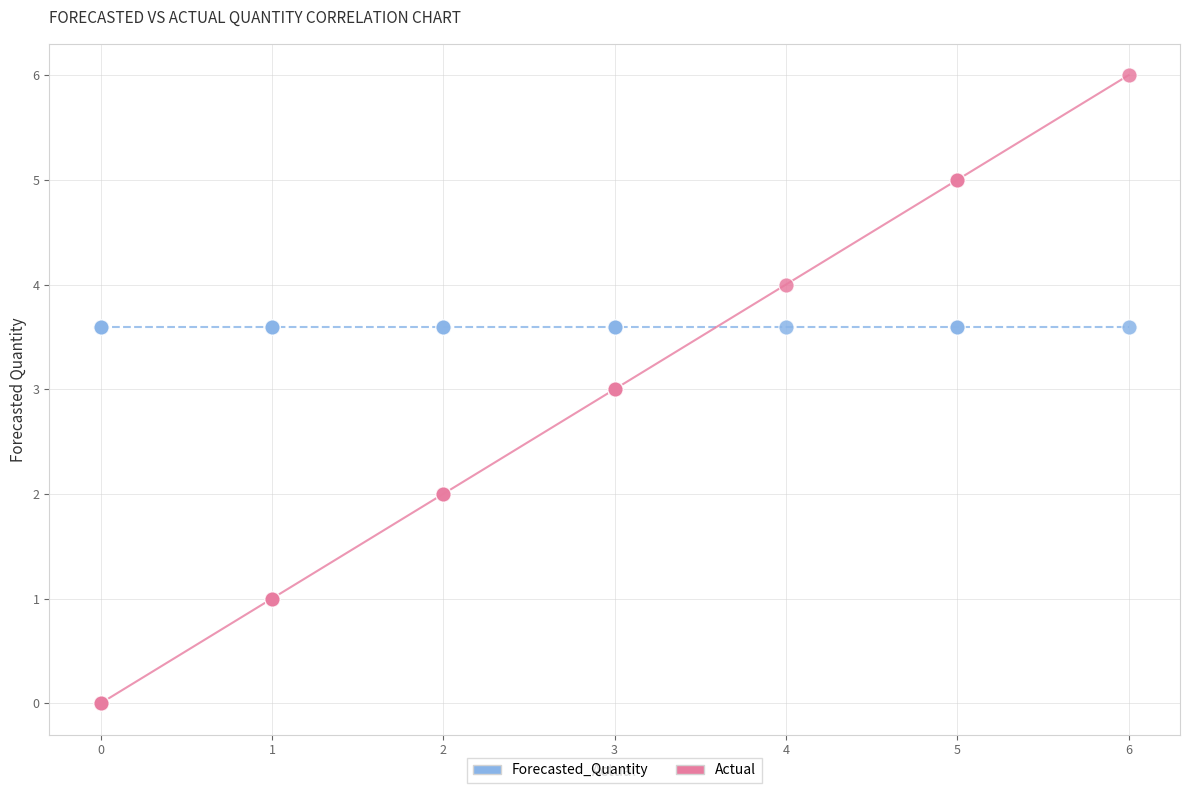

What are all the series names shown in the legend?

Forecasted_Quantity, Actual